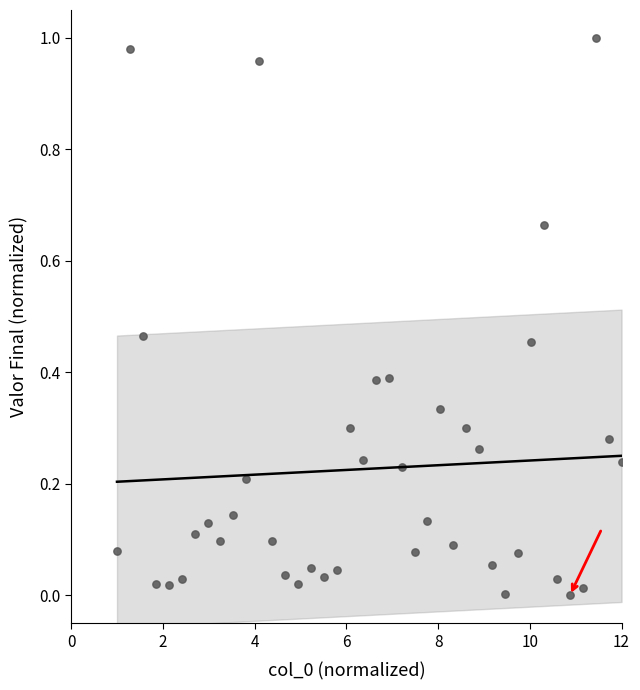

What is the range of X values (max minus min)?

11.0